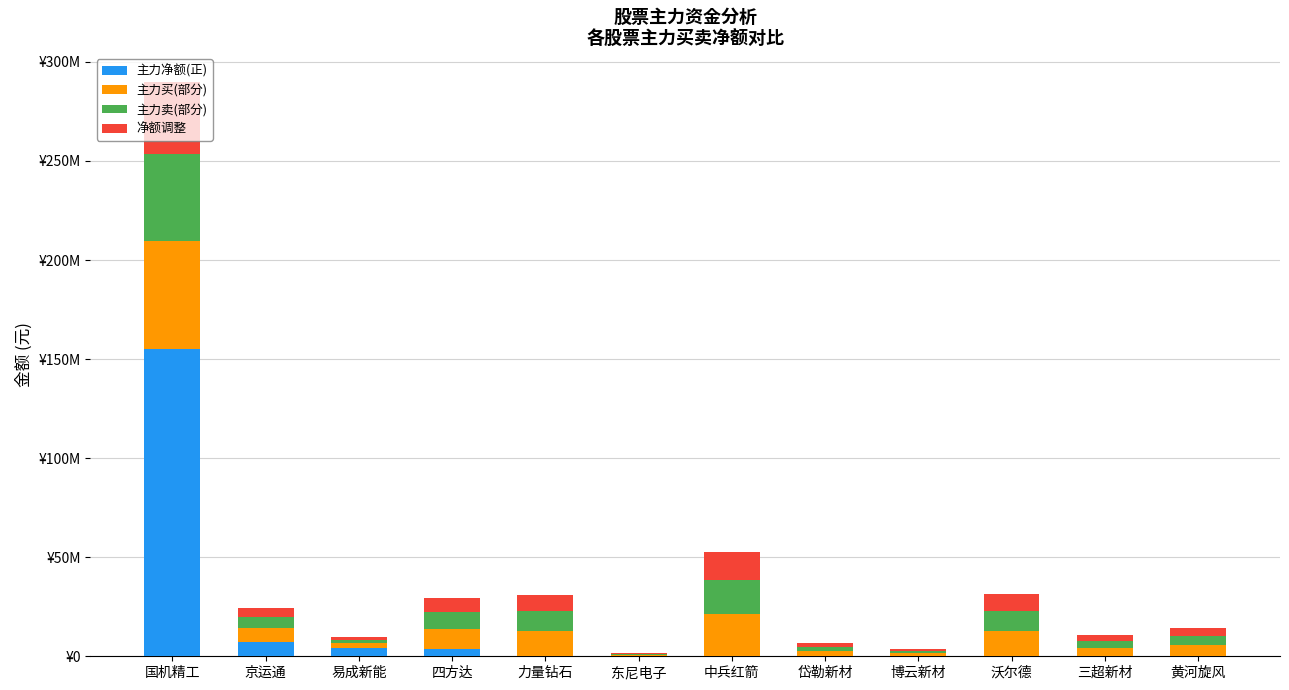

Rank the categories by 主力净额(正) value from highest to lowest.

国机精工, 京运通, 易成新能, 四方达, 力量钻石, 东尼电子, 中兵红箭, 岱勒新材, 博云新材, 沃尔德, 三超新材, 黄河旋风